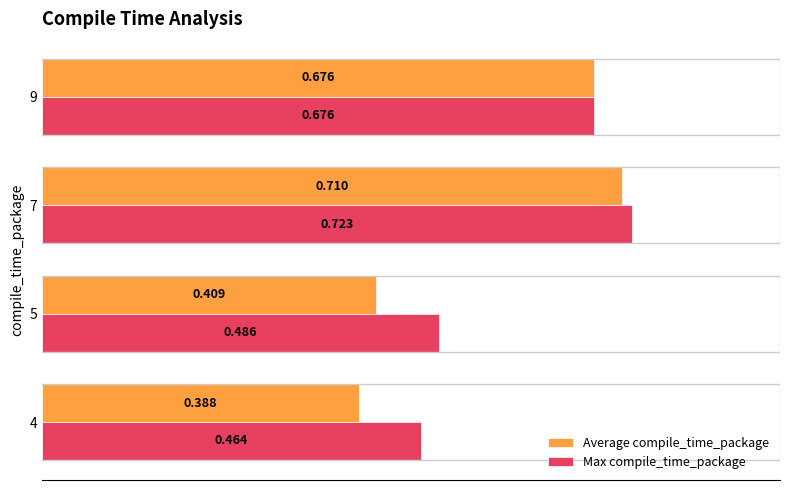

Which series has the largest range (max minus min)?

Average compile_time_package